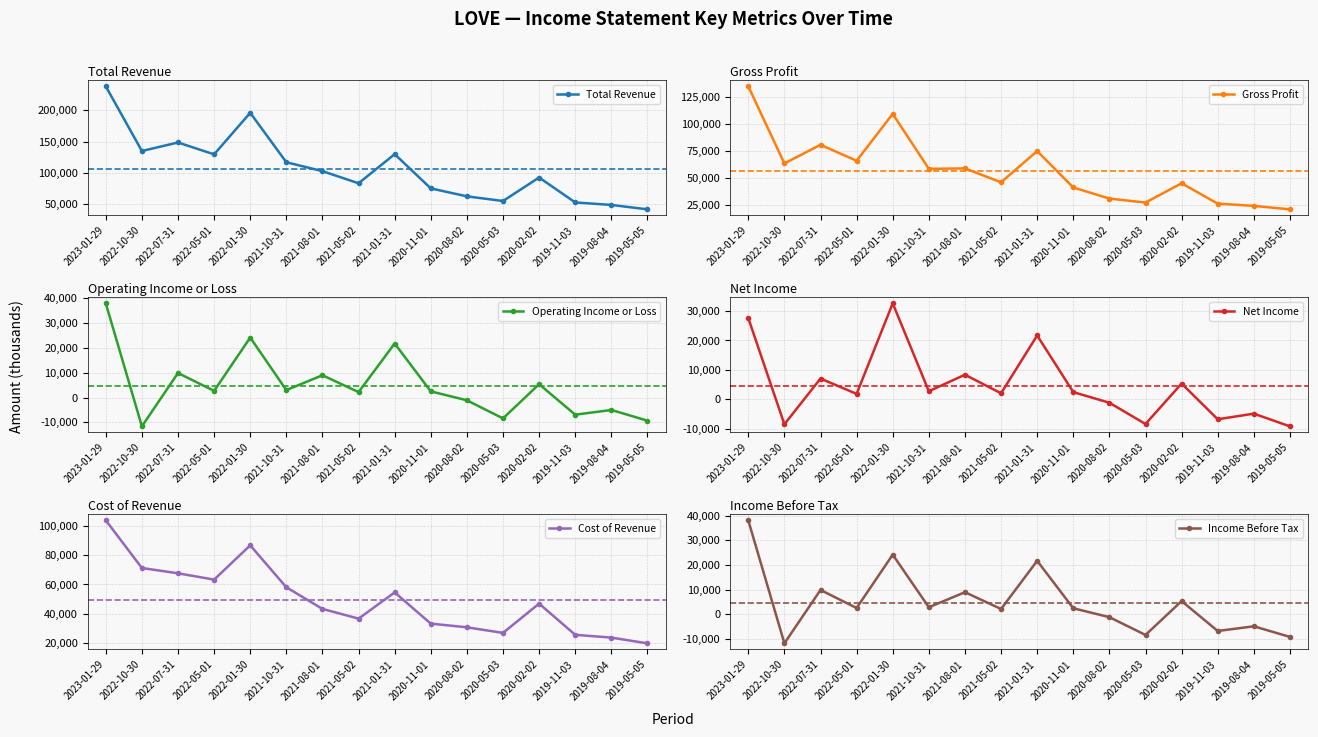

Rank the series at 2021-08-01 from lowest to highest value.

Net Income, Operating Income or Loss, Income Before Tax, Cost of Revenue, Gross Profit, Total Revenue